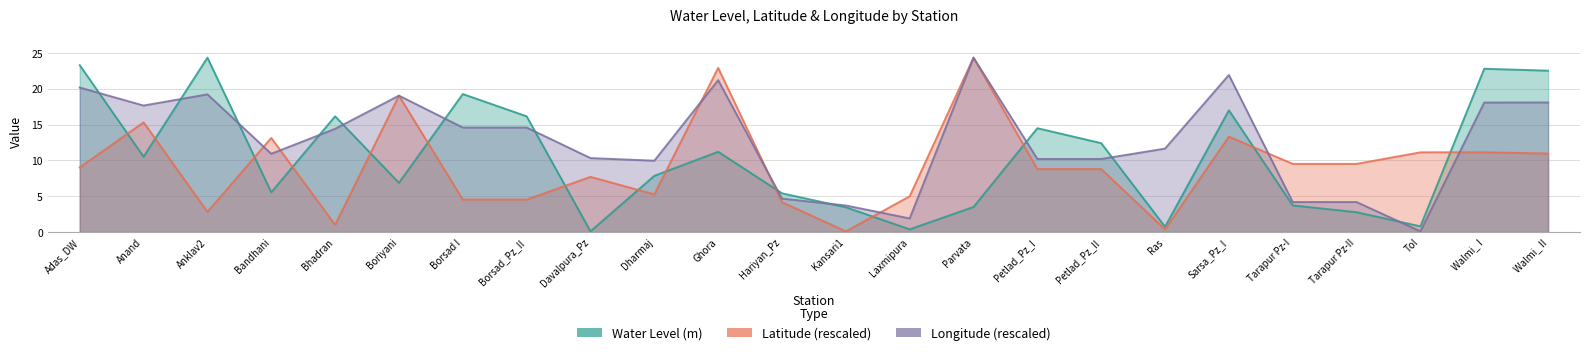

Read the Latitude value at Walmi_ II.

11.0